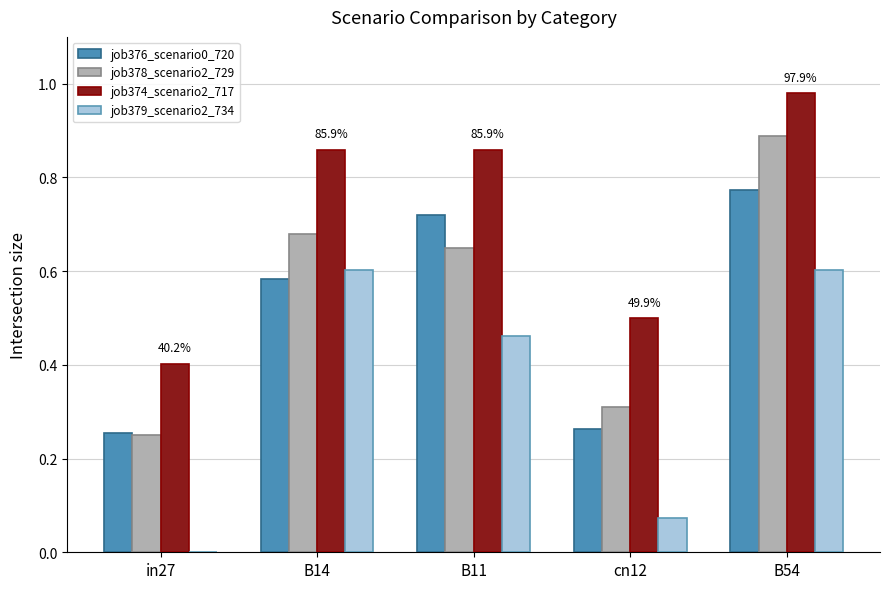

What is the sum of the job374_scenario2_717 values at B14 and B54?

1.8